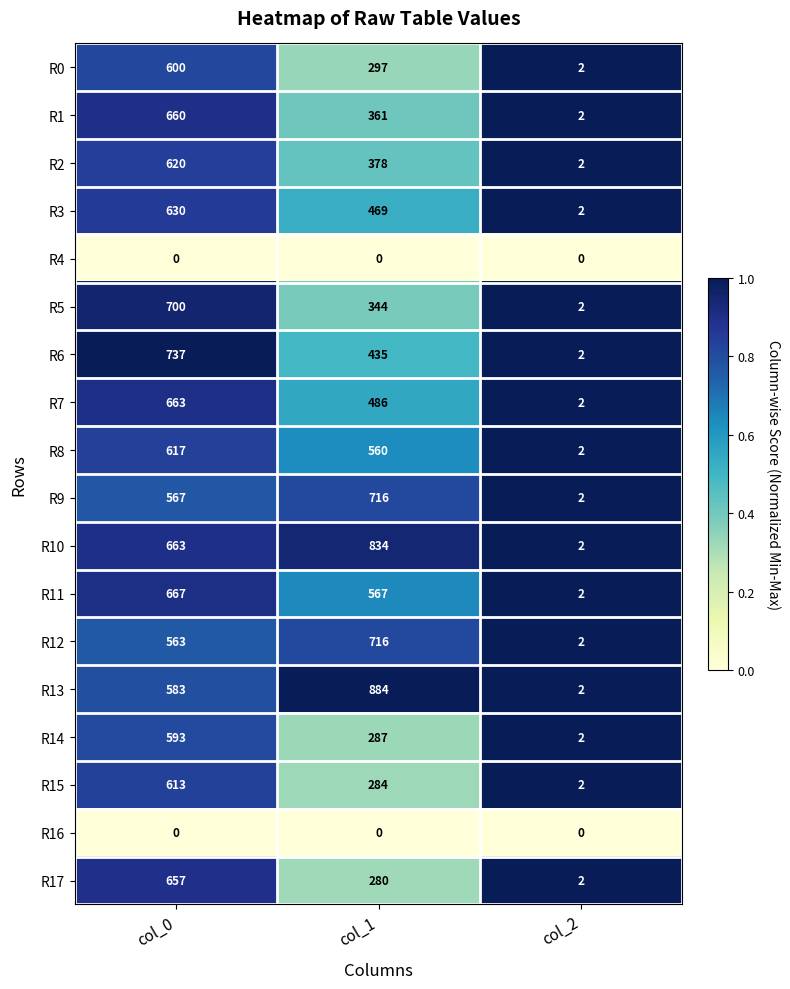

Which series changed the most between col_0 and col_1?

R17